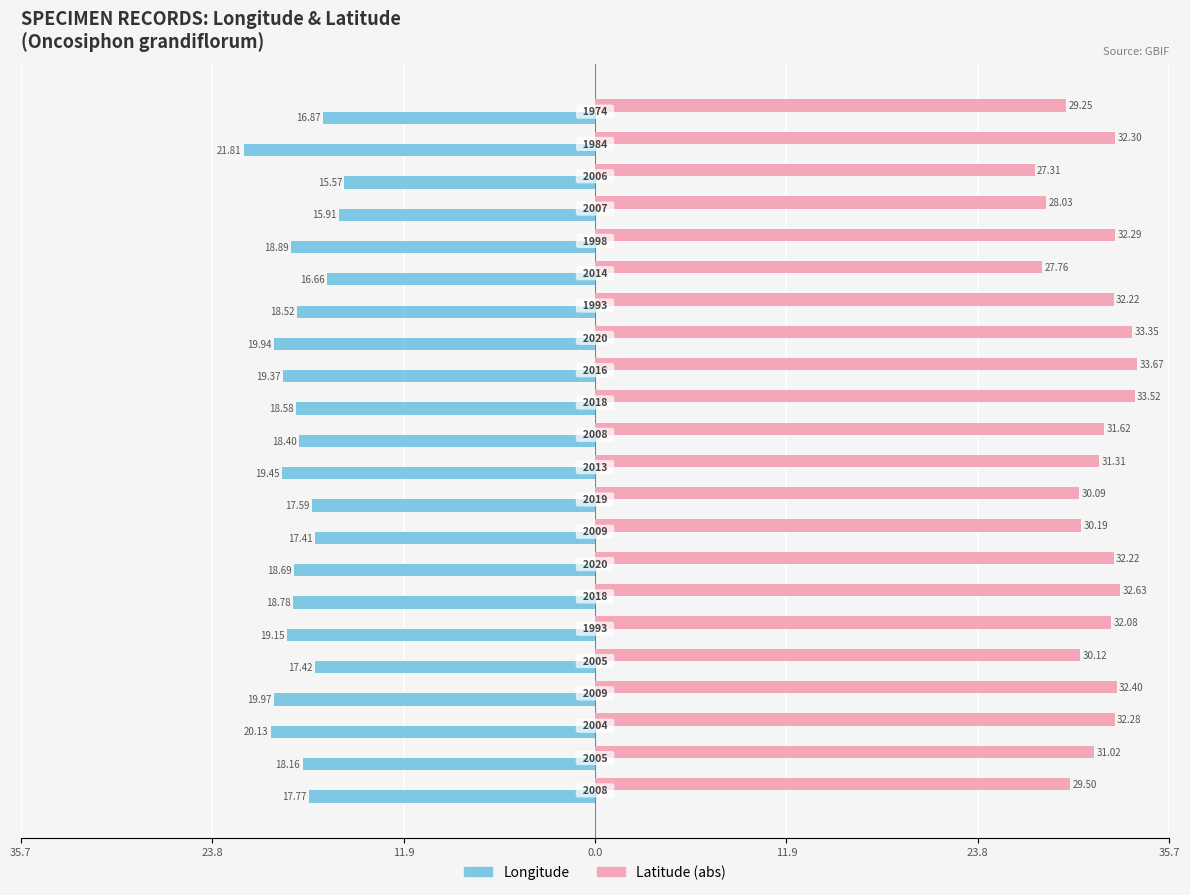

Which series has the largest total across all categories?

Latitude (abs)